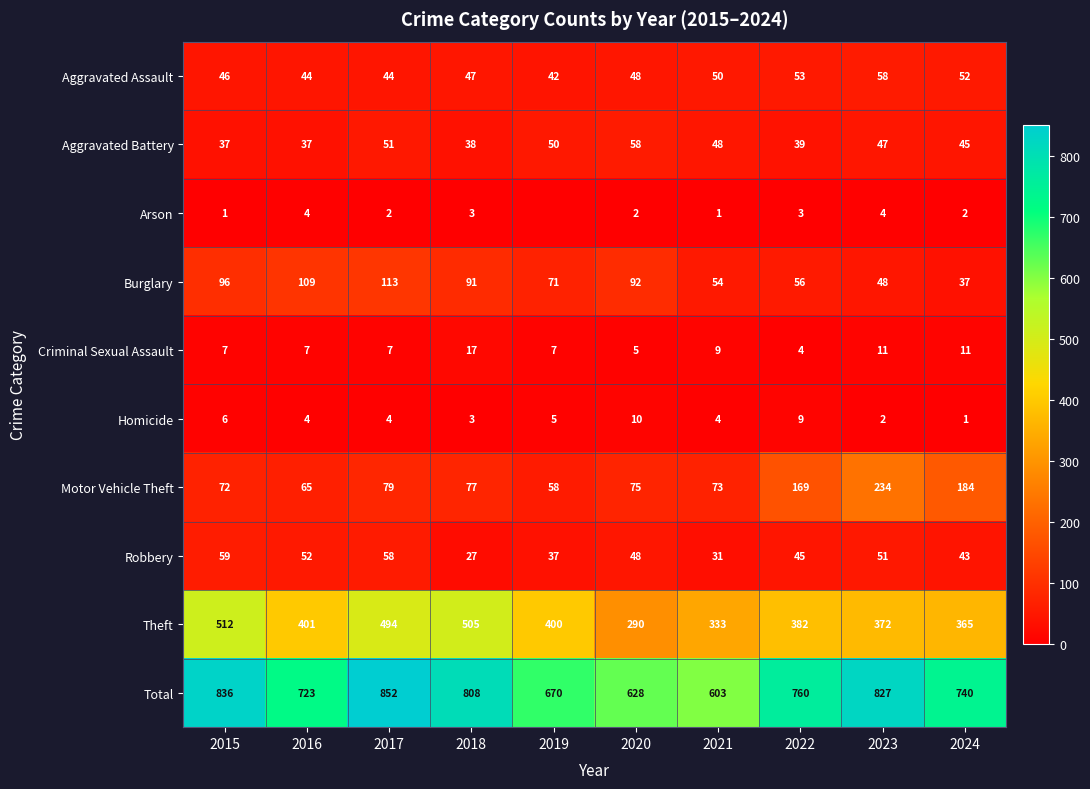

Rank the series at 2023 from lowest to highest value.

Homicide, Arson, Criminal Sexual Assault, Aggravated Battery, Burglary, Robbery, Aggravated Assault, Motor Vehicle Theft, Theft, Total